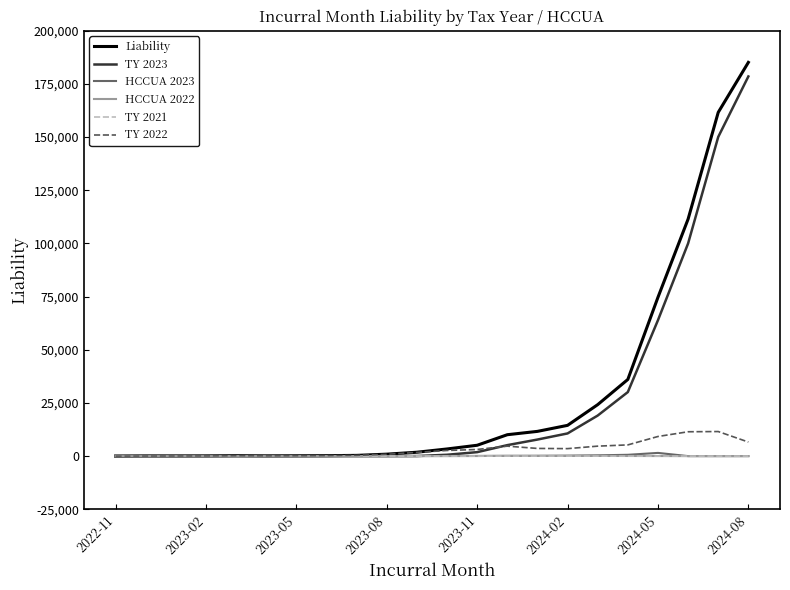

What is the average value of the TY 2023 series?

25807.9